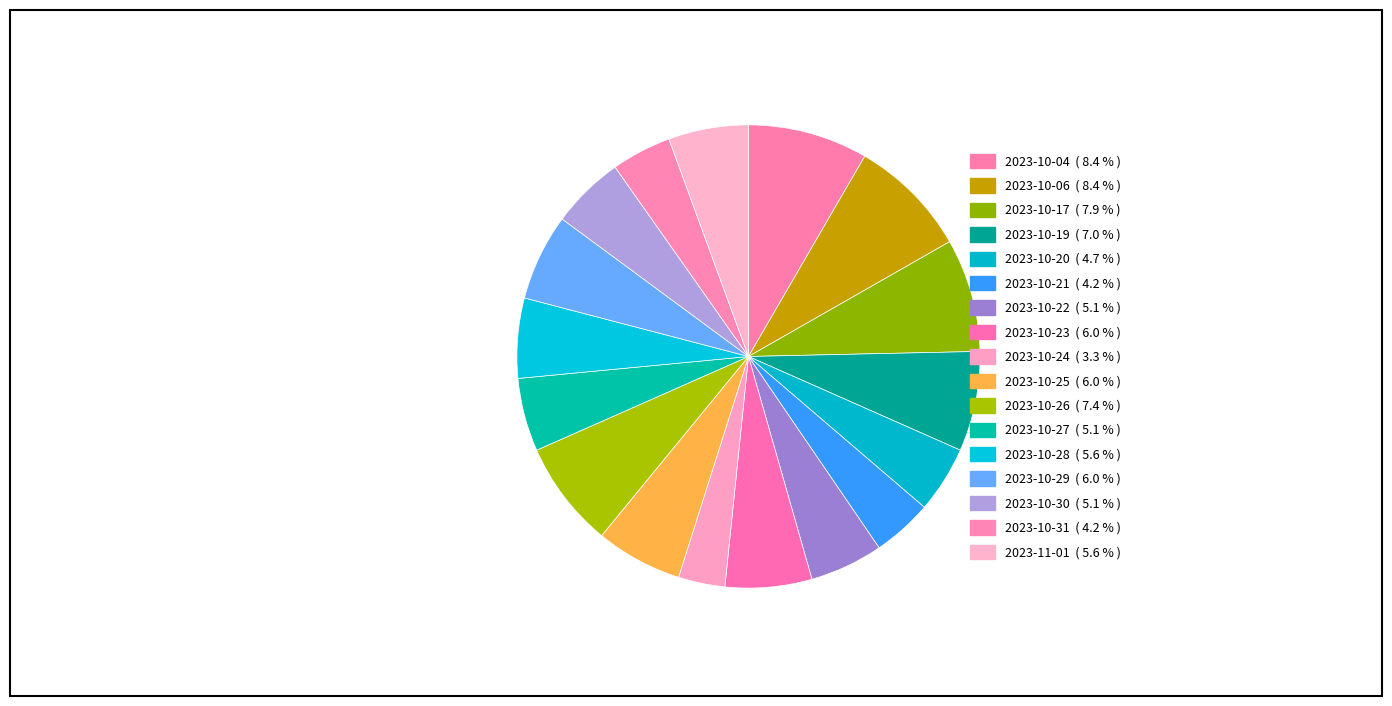

To the nearest percent, what is the combined percentage of 2023-10-27 and 2023-10-06?

13%